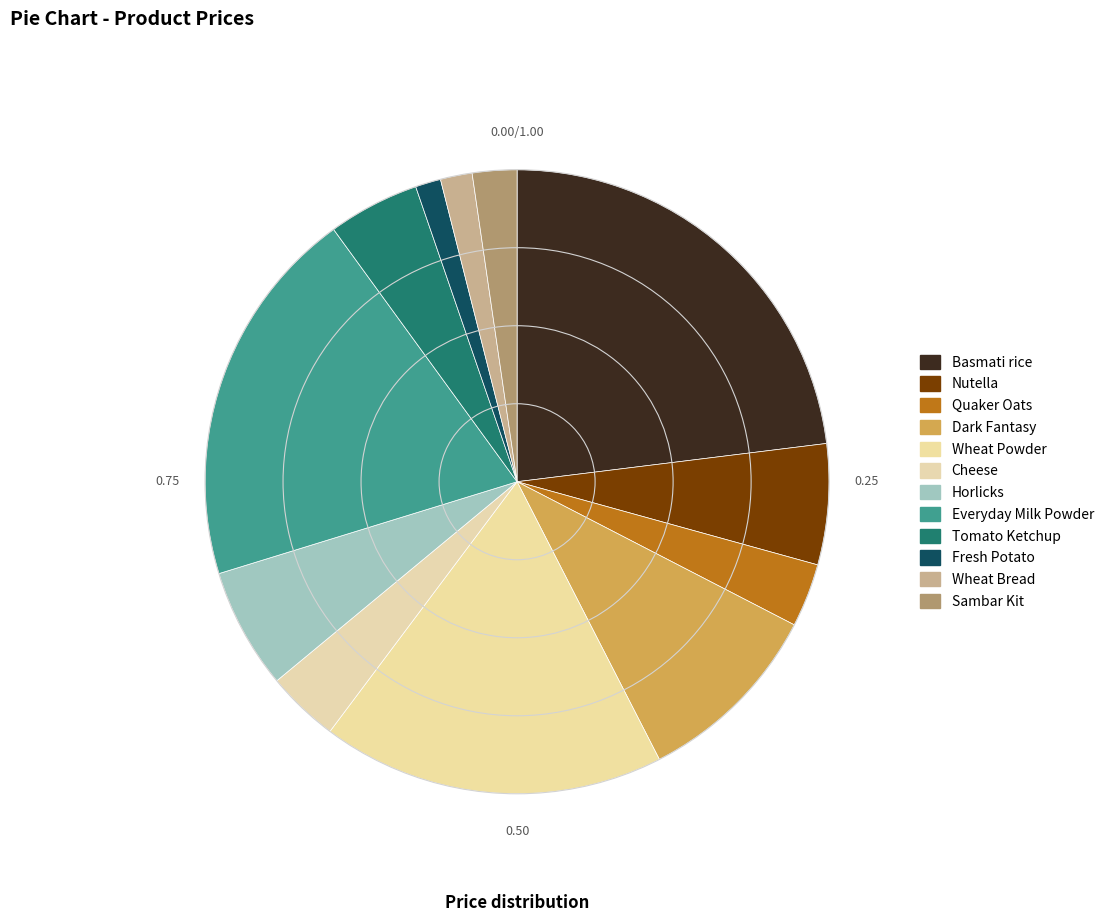

True or false: Everyday Milk Powder accounts for 20% of the total.

True